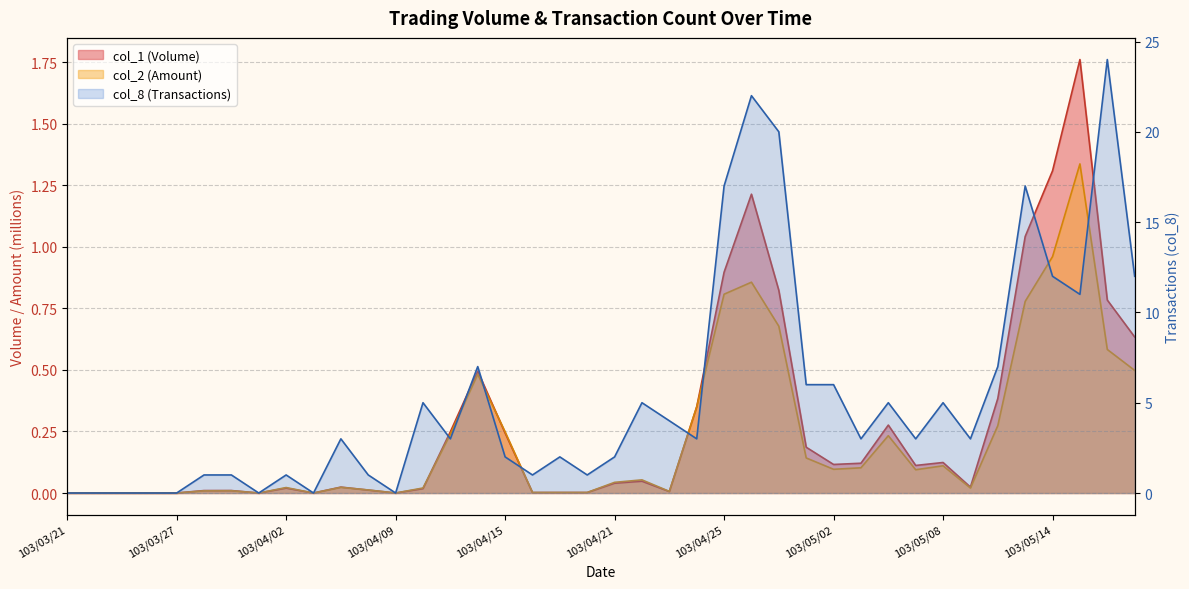

Which series ends up on top after the final intersection of col_1 and col_2?

col_1